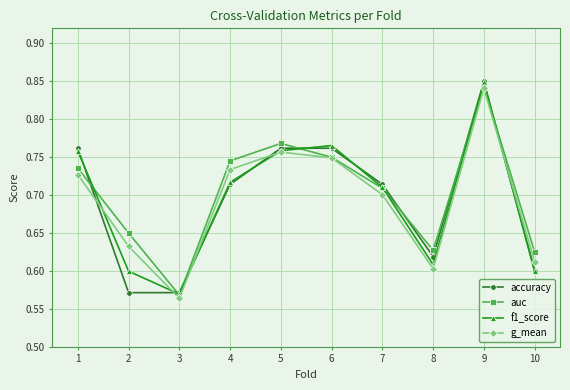

Between which two adjacent categories do f1_score and g_mean first intersect?

1 and 2